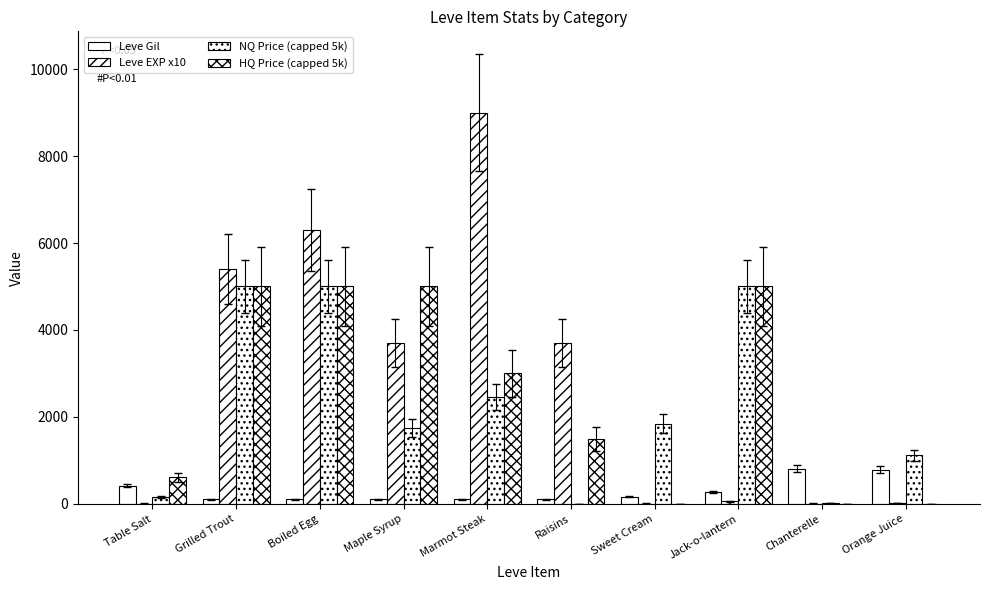

How many series are shown in this chart?

4